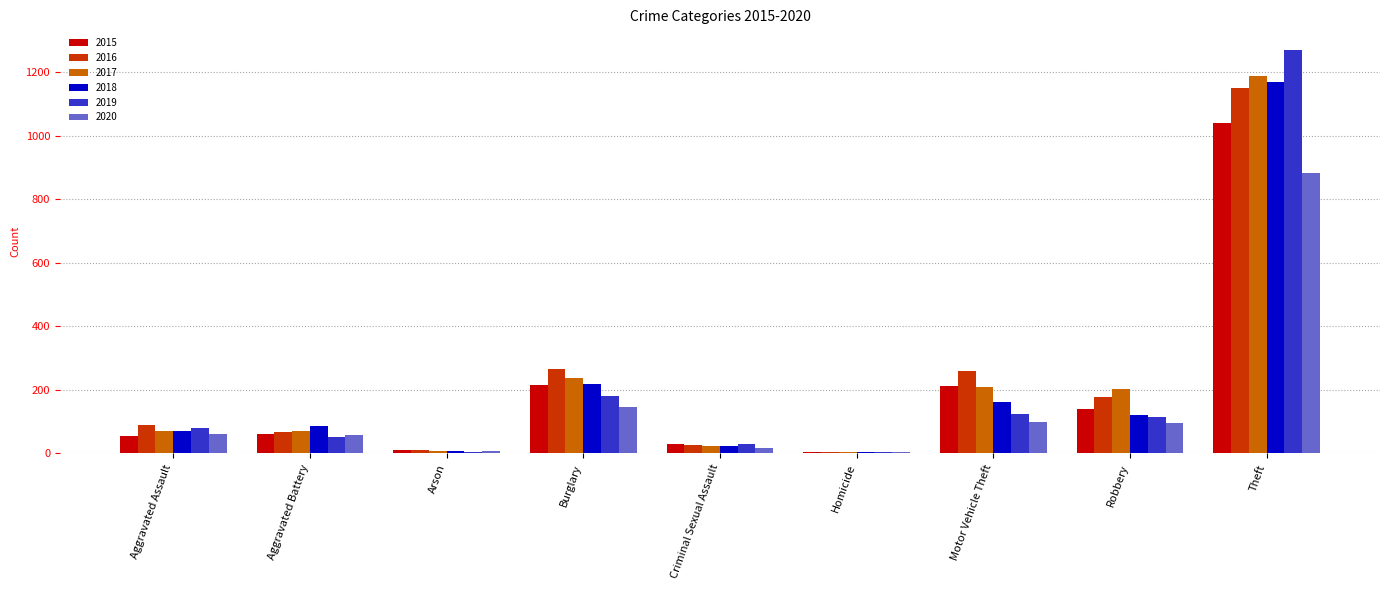

Is it true that 2015 equals 229 at Theft?

False